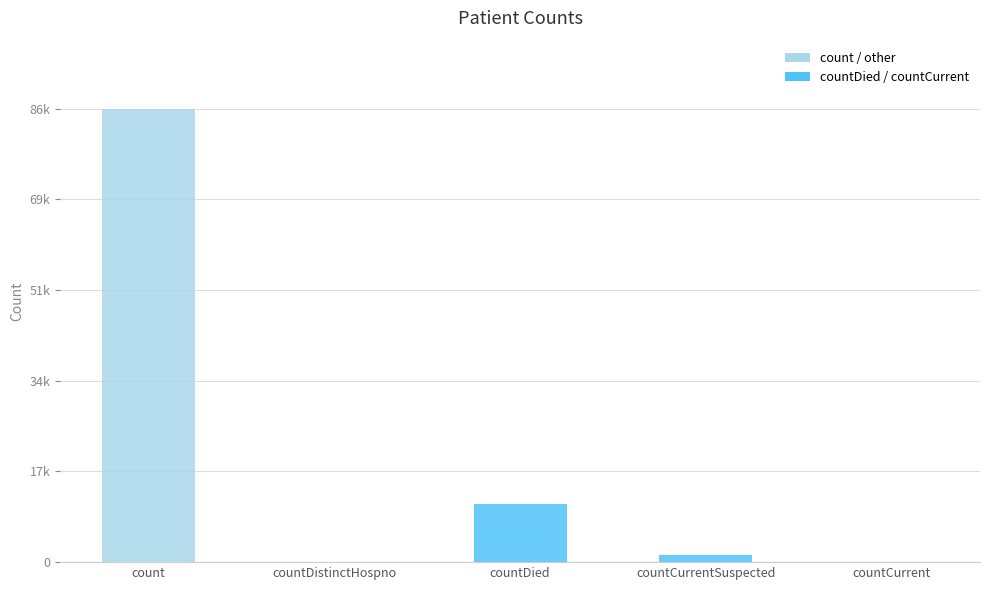

What position from the left is count?

1